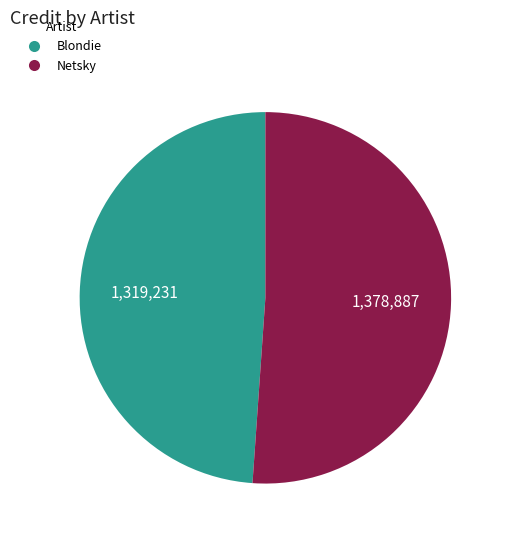

What is the ratio of the value at Blondie to the value at Netsky?

1.0